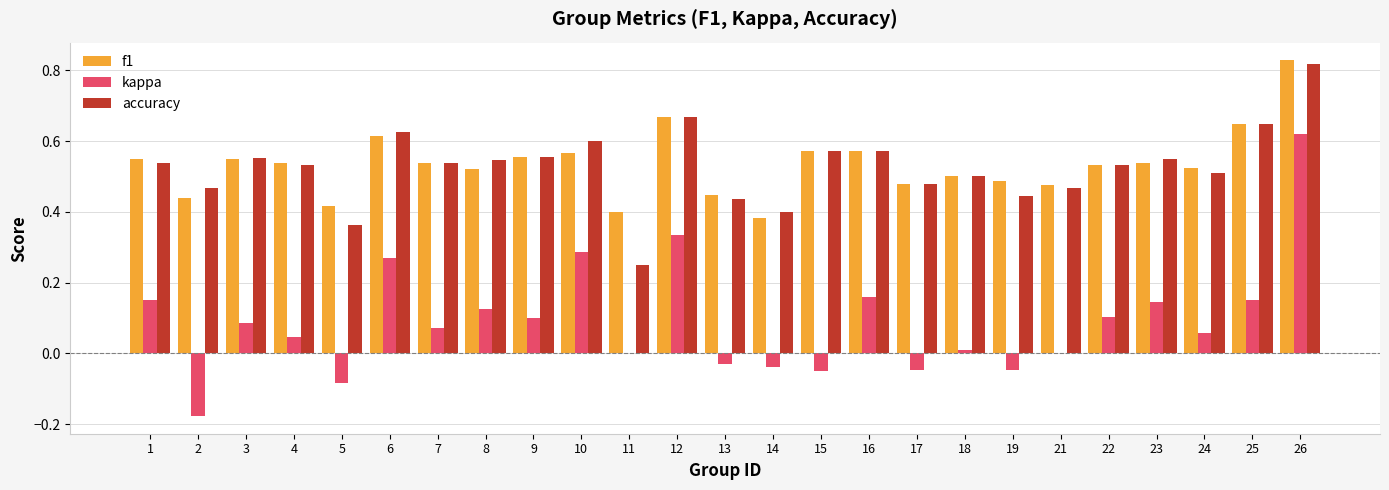

How many accuracy values are between 0 and 1?

25